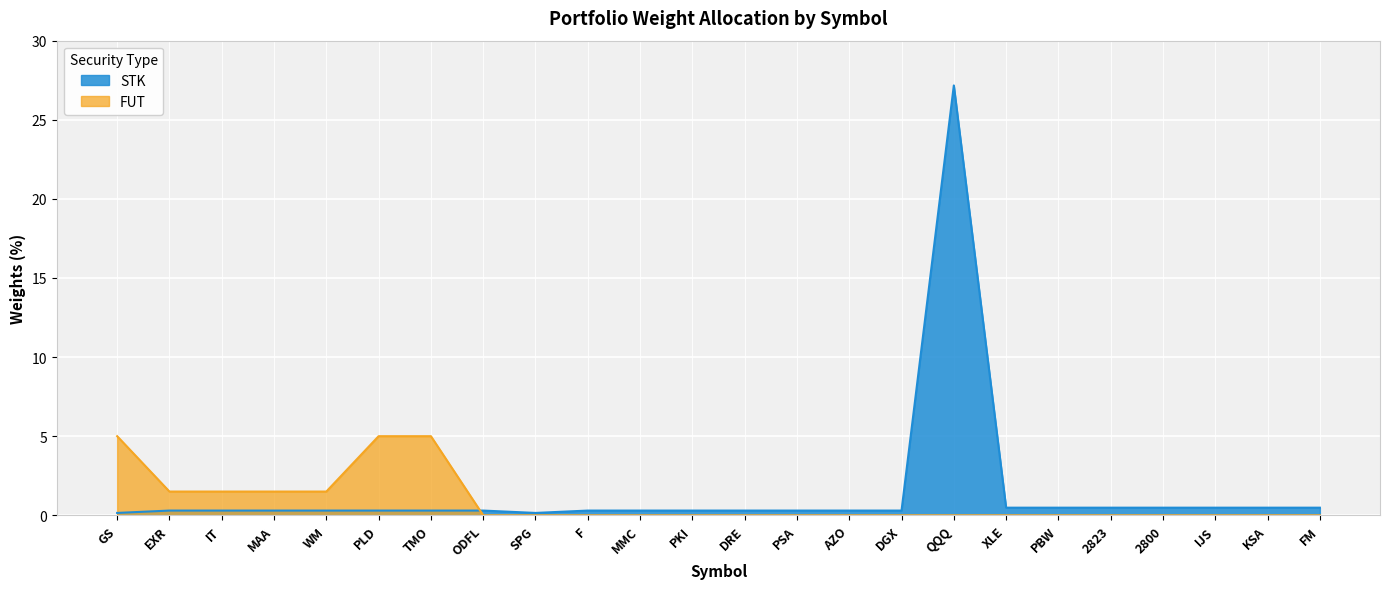

At how many categories does at least one series exceed 17?

1